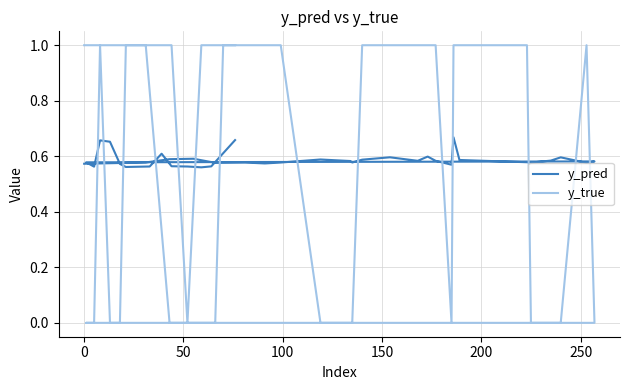

How many lines are shown in the chart?

2